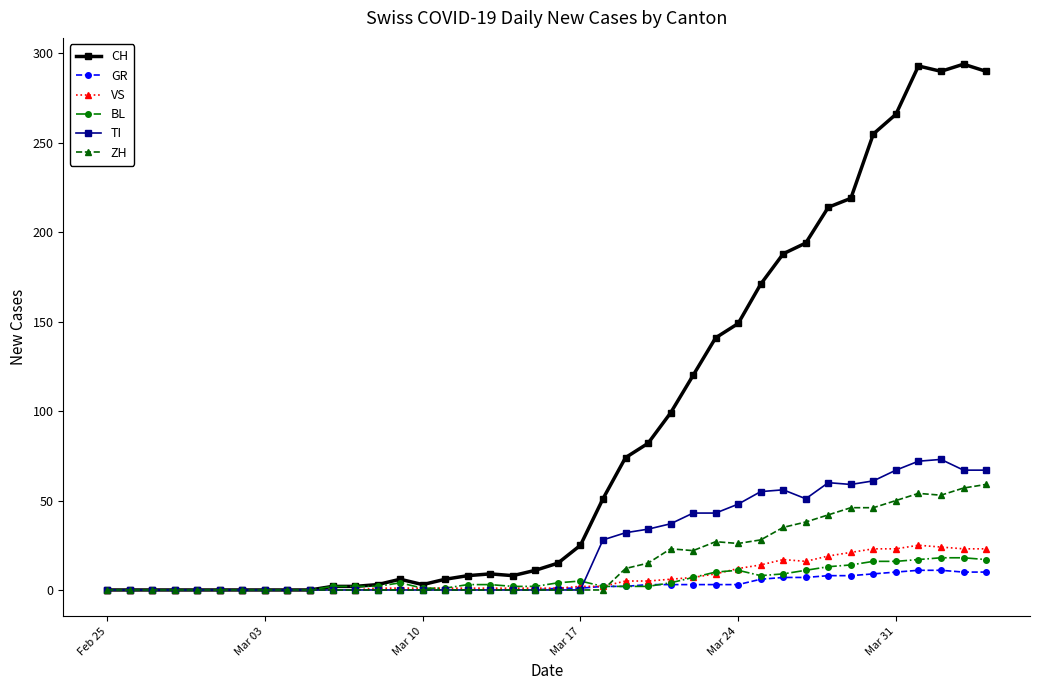

What is the average value of the CH series?

87